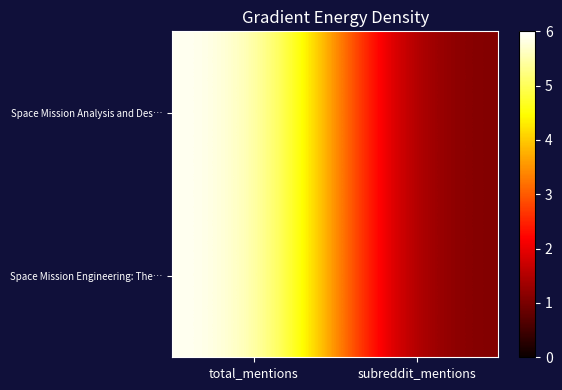

At which category is the sum across all series the highest?

total_mentions